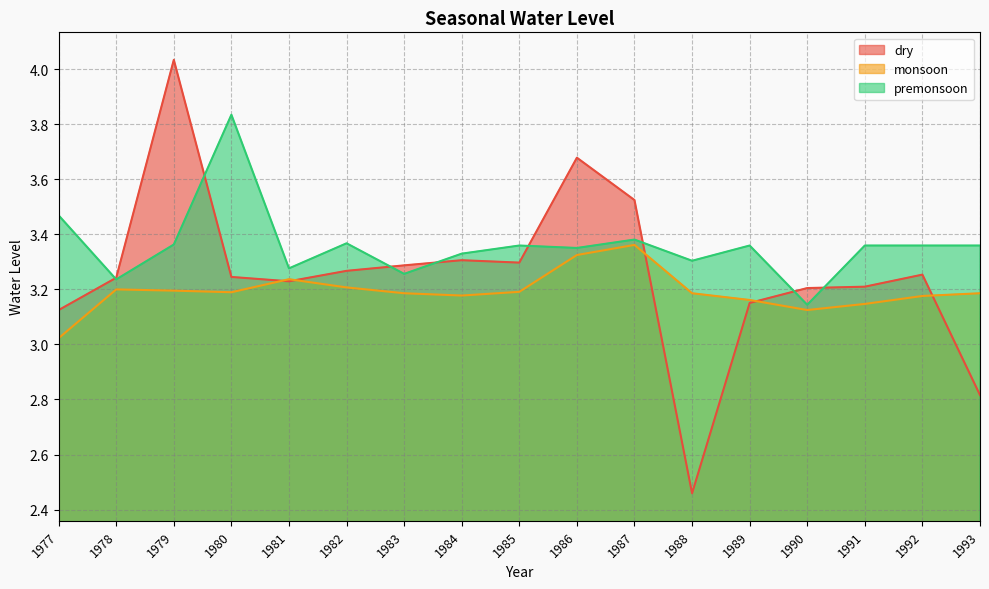

Reading right to left, what are all the values shown in this chart?

premonsoon: 3.4	3.4	3.4	3.1	3.4	3.3	3.4	3.4	3.4	3.3	3.3	3.4	3.3	3.8	3.4	3.2	3.5
monsoon: 3.2	3.2	3.1	3.1	3.2	3.2	3.4	3.3	3.2	3.2	3.2	3.2	3.2	3.2	3.2	3.2	3.0
dry: 2.8	3.3	3.2	3.2	3.2	2.5	3.5	3.7	3.3	3.3	3.3	3.3	3.2	3.2	4.0	3.2	3.1